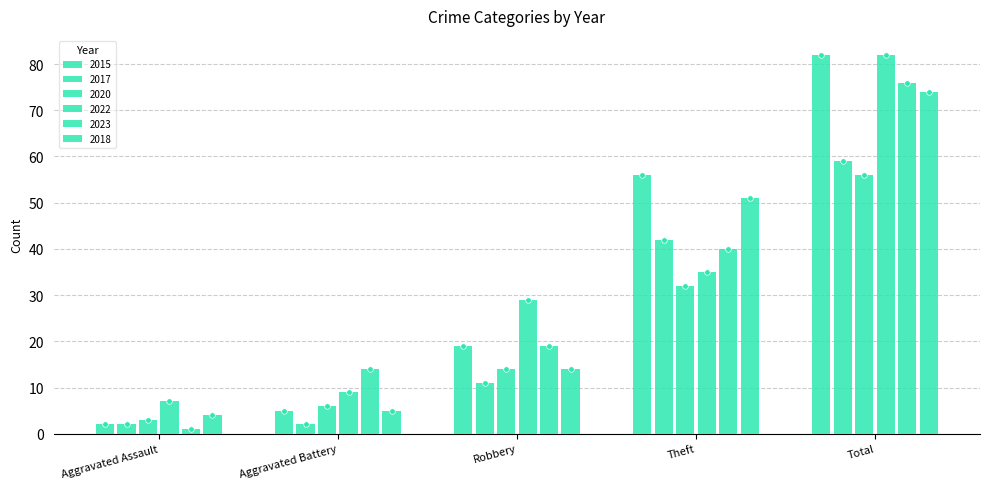

Which label corresponds to the largest value in the chart?

Total